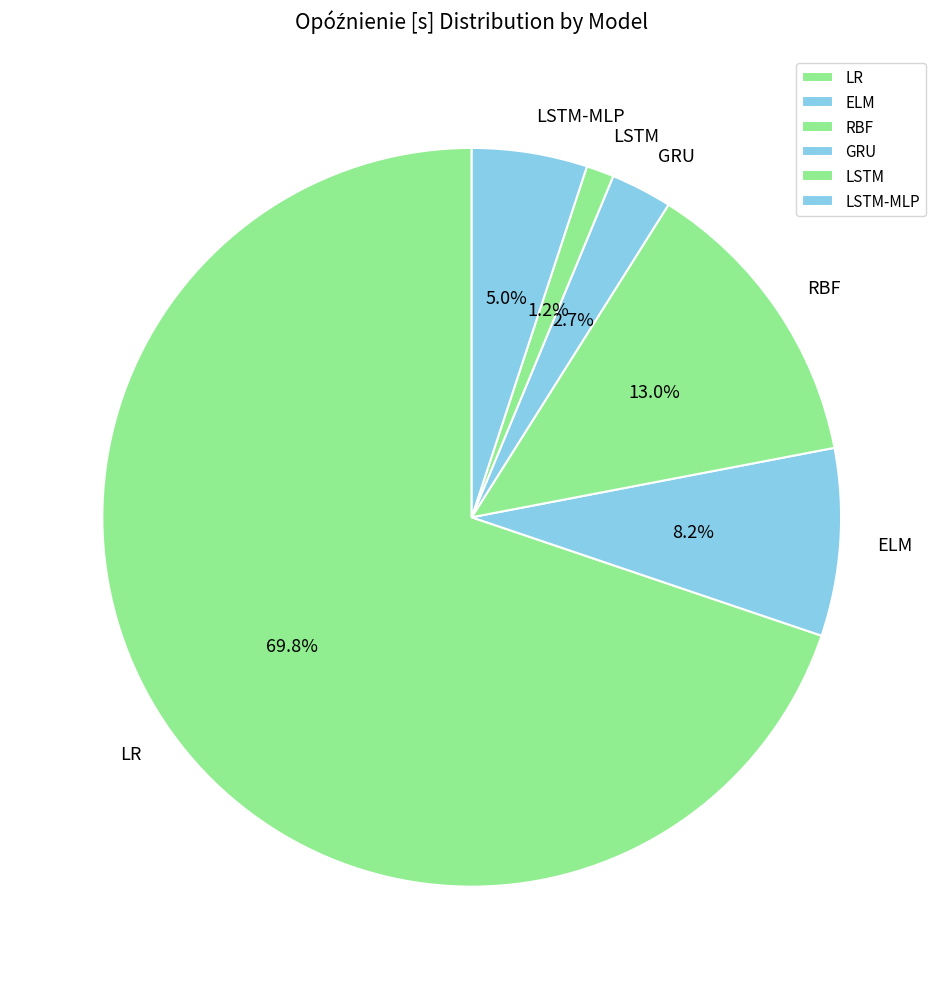

How many slices are in this pie chart?

6